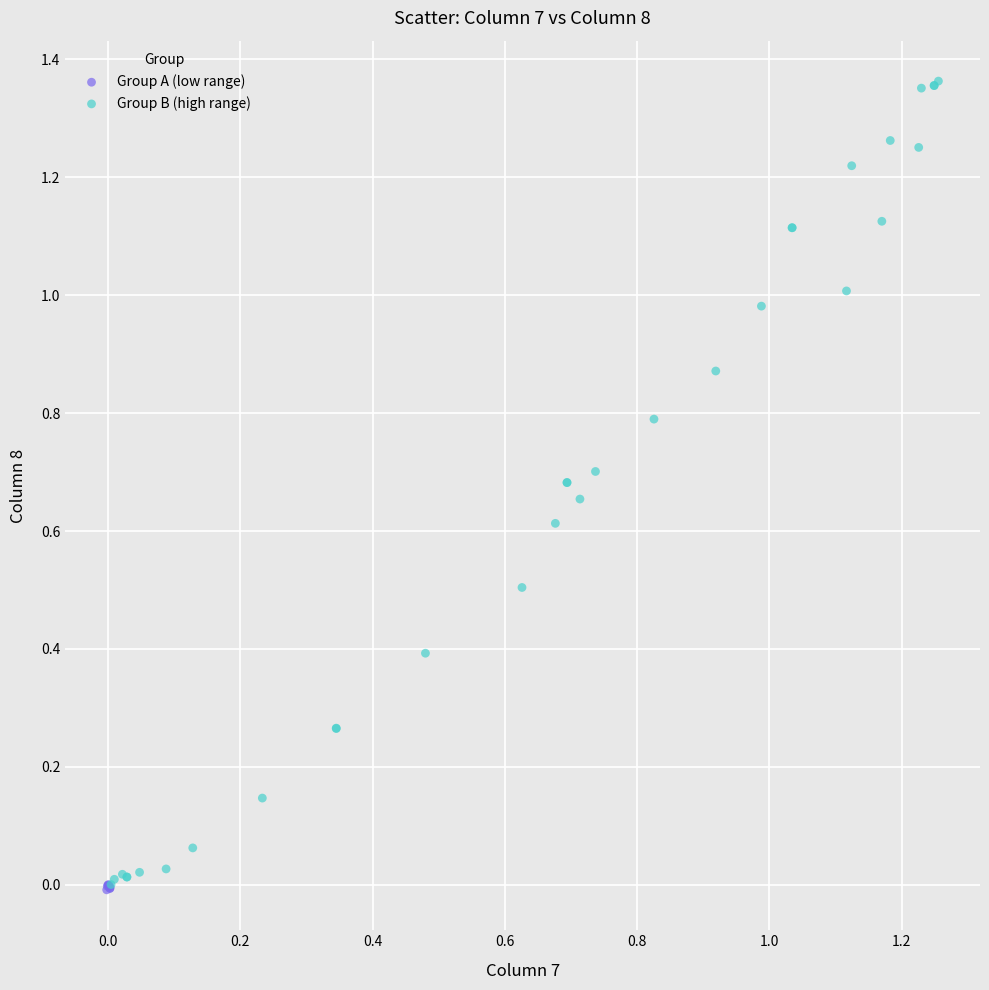

What are all the series names shown in the legend?

Group A (low range), Group B (high range)